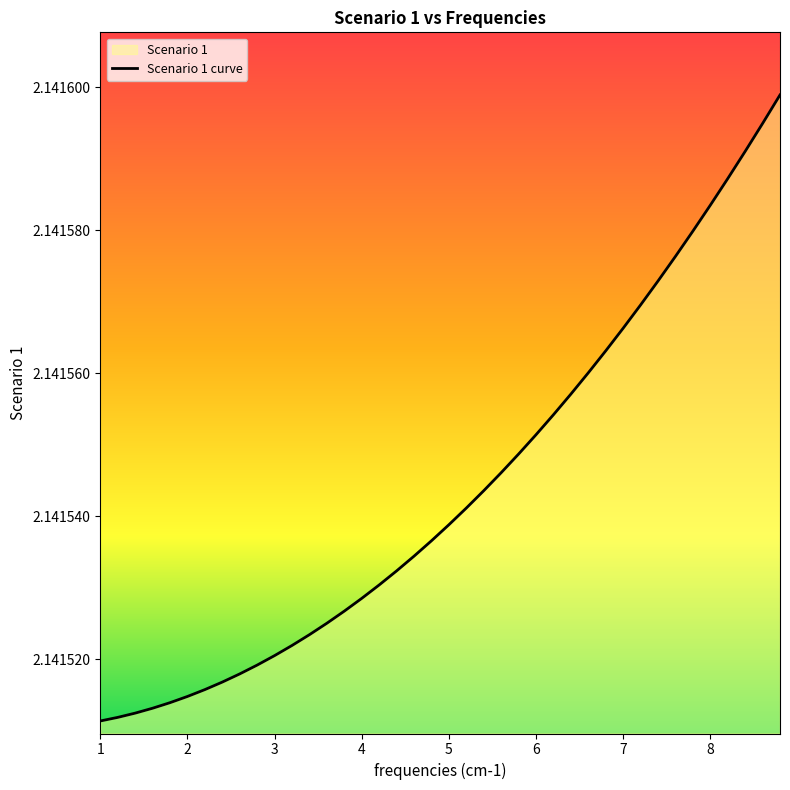

What is the sum of all values?

85.7